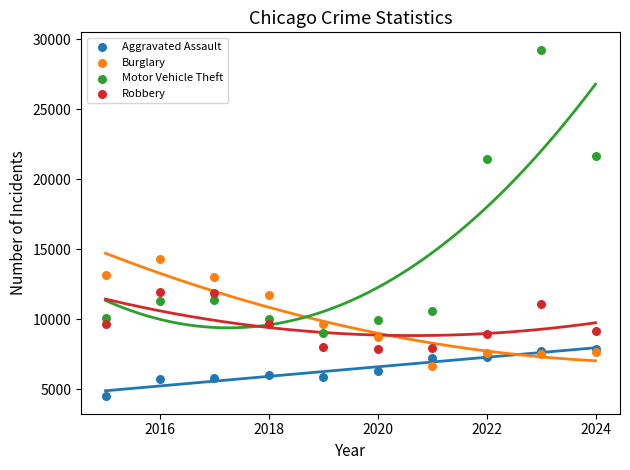

Across all series, what Y value is closest to 16866?

14289